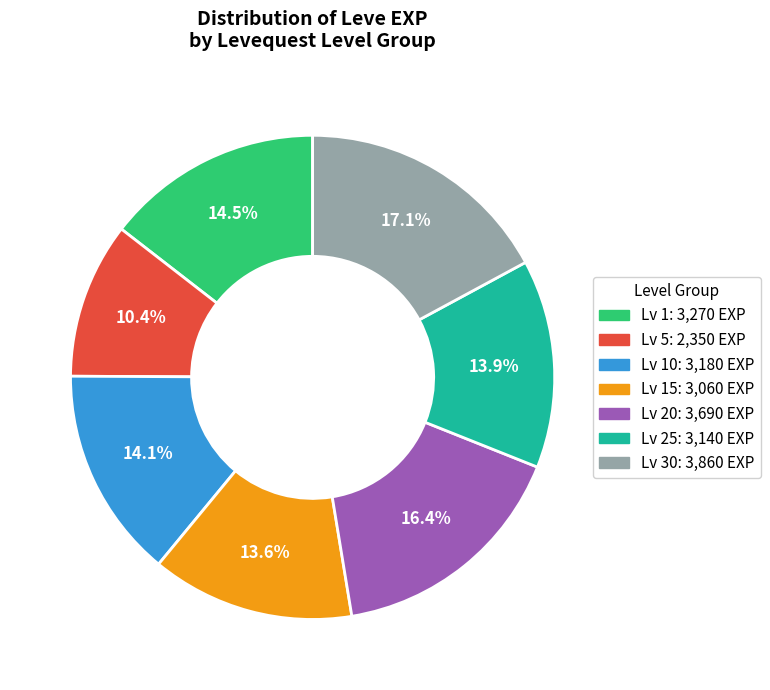

Is there any slice that represents more than half of the pie?

No